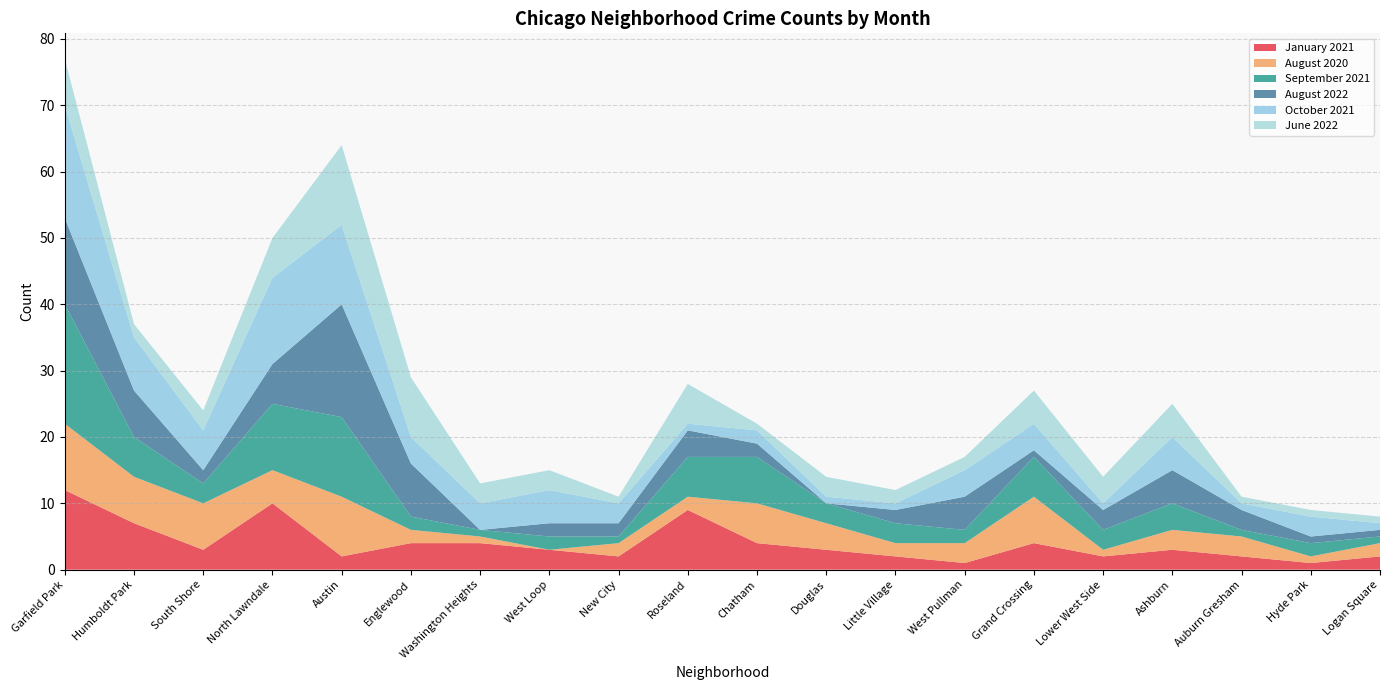

Reading right to left, transcribe all the data shown in this chart.

January 2021: Logan Square=2	Hyde Park=1	Auburn Gresham=2	Ashburn=3	Lower West Side=2	Grand Crossing=4	West Pullman=1	Little Village=2	Douglas=3	Chatham=4	Roseland=9	New City=2	West Loop=3	Washington Heights=4	Englewood=4	Austin=2	North Lawndale=10	South Shore=3	Humboldt Park=7	Garfield Park=12
August 2020: Logan Square=2	Hyde Park=1	Auburn Gresham=3	Ashburn=3	Lower West Side=1	Grand Crossing=7	West Pullman=3	Little Village=2	Douglas=4	Chatham=6	Roseland=2	New City=2	West Loop=0	Washington Heights=1	Englewood=2	Austin=9	North Lawndale=5	South Shore=7	Humboldt Park=7	Garfield Park=10
September 2021: Logan Square=1	Hyde Park=2	Auburn Gresham=1	Ashburn=4	Lower West Side=3	Grand Crossing=6	West Pullman=2	Little Village=3	Douglas=3	Chatham=7	Roseland=6	New City=1	West Loop=2	Washington Heights=1	Englewood=2	Austin=12	North Lawndale=10	South Shore=3	Humboldt Park=6	Garfield Park=18
August 2022: Logan Square=1	Hyde Park=1	Auburn Gresham=3	Ashburn=5	Lower West Side=3	Grand Crossing=1	West Pullman=5	Little Village=2	Douglas=0	Chatham=2	Roseland=4	New City=2	West Loop=2	Washington Heights=0	Englewood=8	Austin=17	North Lawndale=6	South Shore=2	Humboldt Park=7	Garfield Park=13
October 2021: Logan Square=1	Hyde Park=3	Auburn Gresham=1	Ashburn=5	Lower West Side=1	Grand Crossing=4	West Pullman=4	Little Village=1	Douglas=1	Chatham=2	Roseland=1	New City=3	West Loop=5	Washington Heights=4	Englewood=4	Austin=12	North Lawndale=13	South Shore=6	Humboldt Park=8	Garfield Park=17
June 2022: Logan Square=1	Hyde Park=1	Auburn Gresham=1	Ashburn=5	Lower West Side=4	Grand Crossing=5	West Pullman=2	Little Village=2	Douglas=3	Chatham=1	Roseland=6	New City=1	West Loop=3	Washington Heights=3	Englewood=9	Austin=12	North Lawndale=6	South Shore=3	Humboldt Park=2	Garfield Park=7